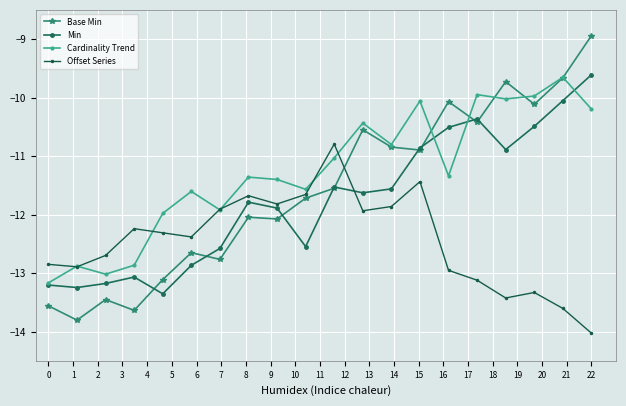

What is the value of the Base Min point at the 9th from the left?

-12.1